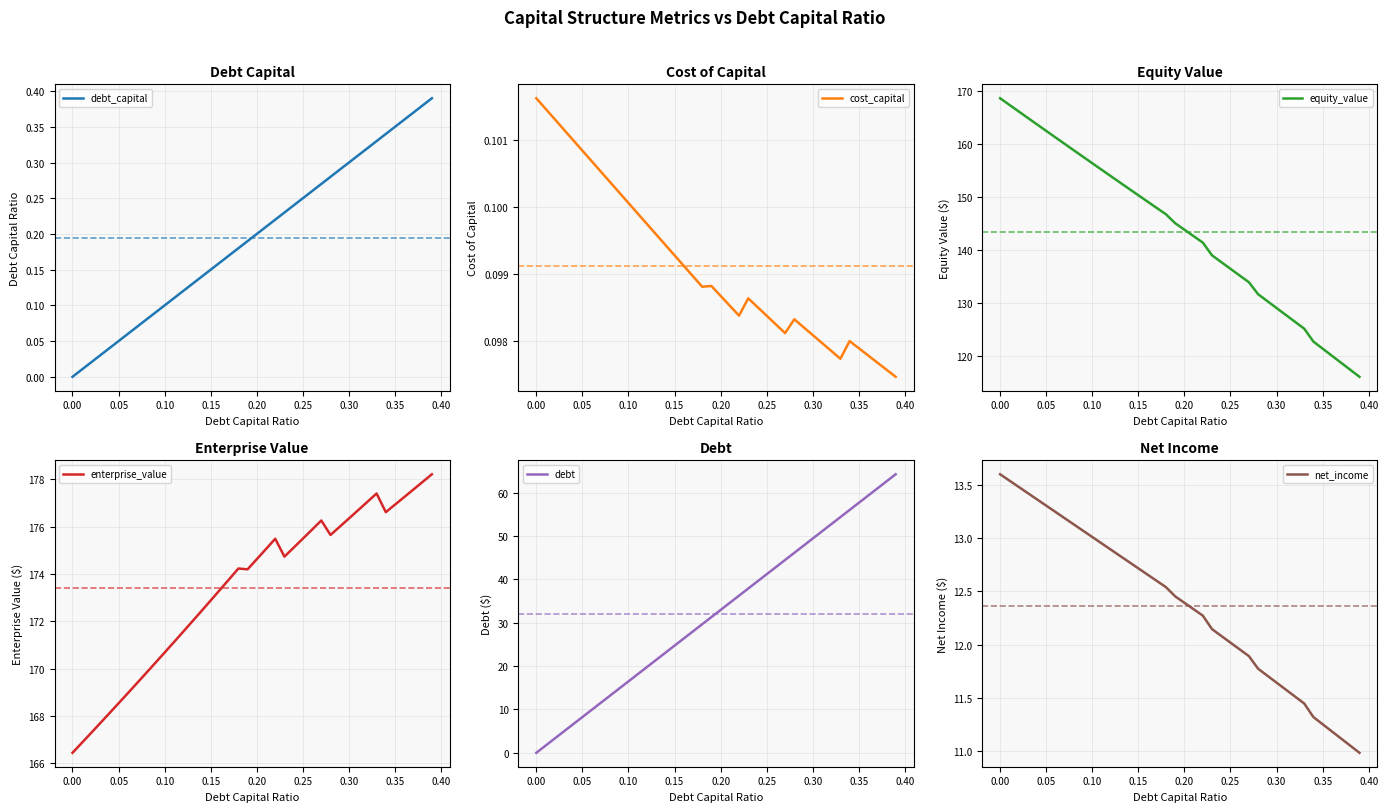

What is the maximum value for equity_value?

168.6